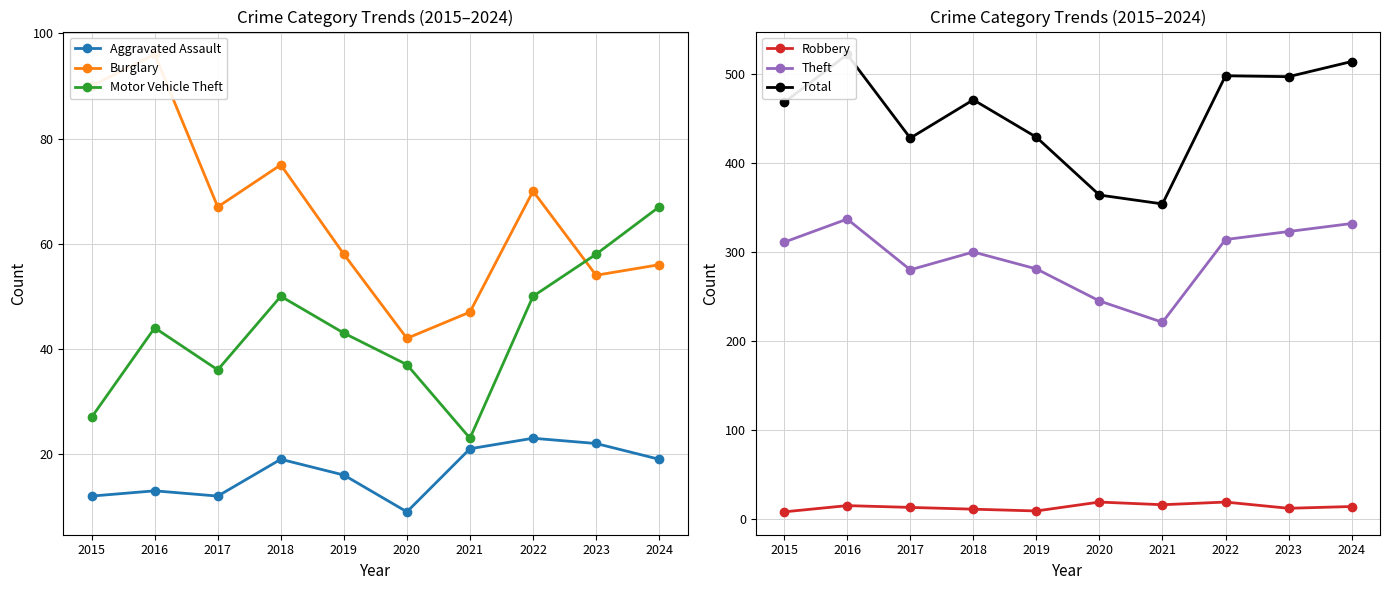

True or false: Aggravated Assault and Theft intersect in this chart.

False